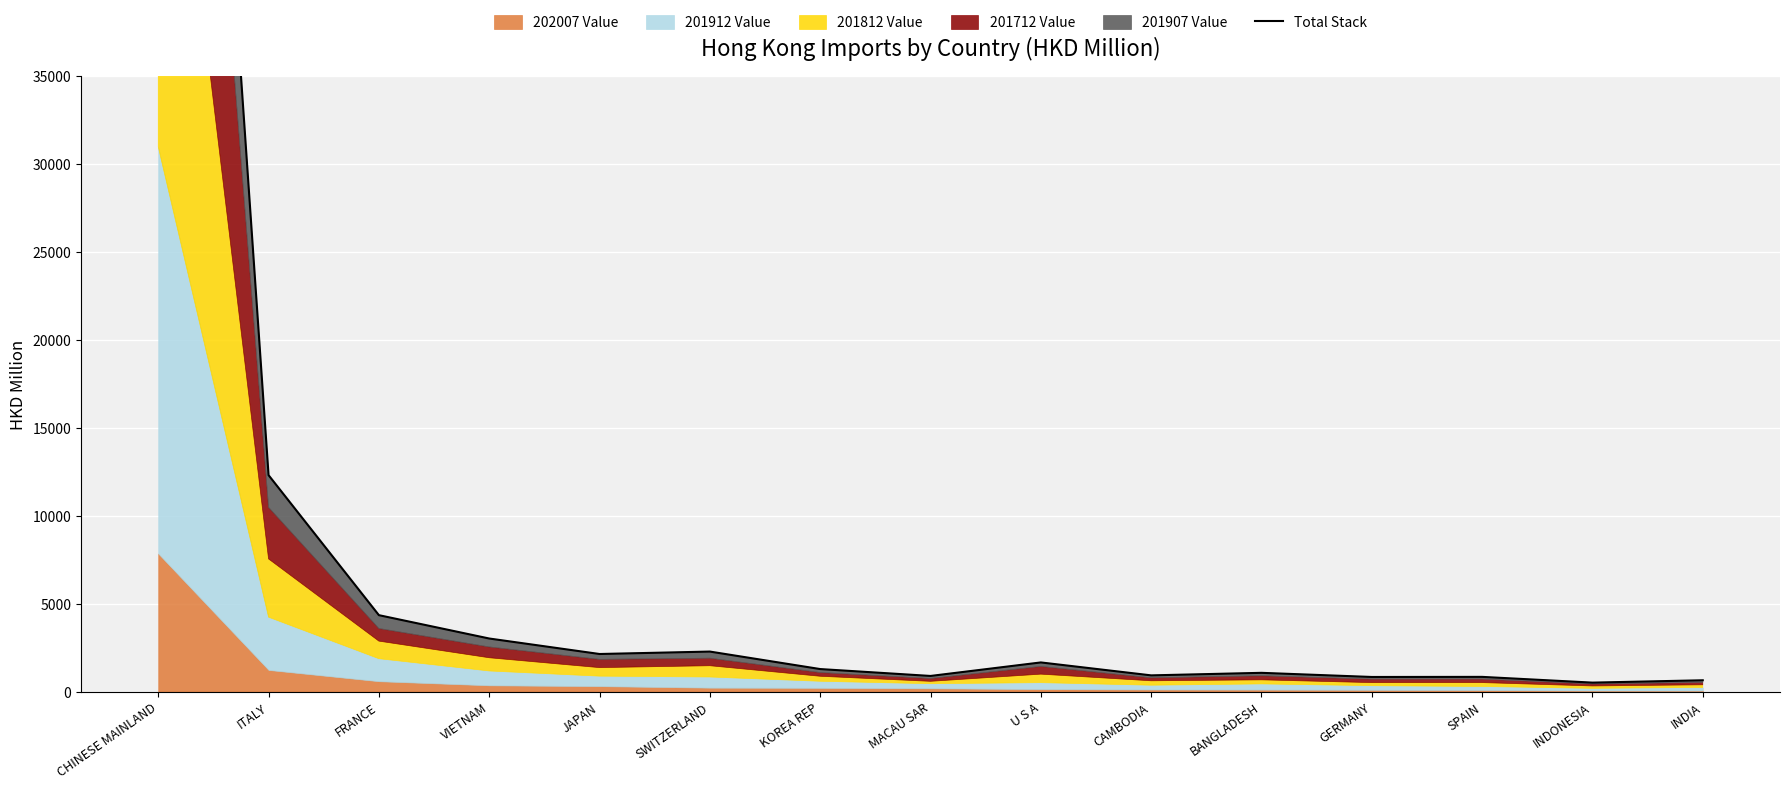

The chart shows a value of 3013.9 at VIETNAM. True or false?

True